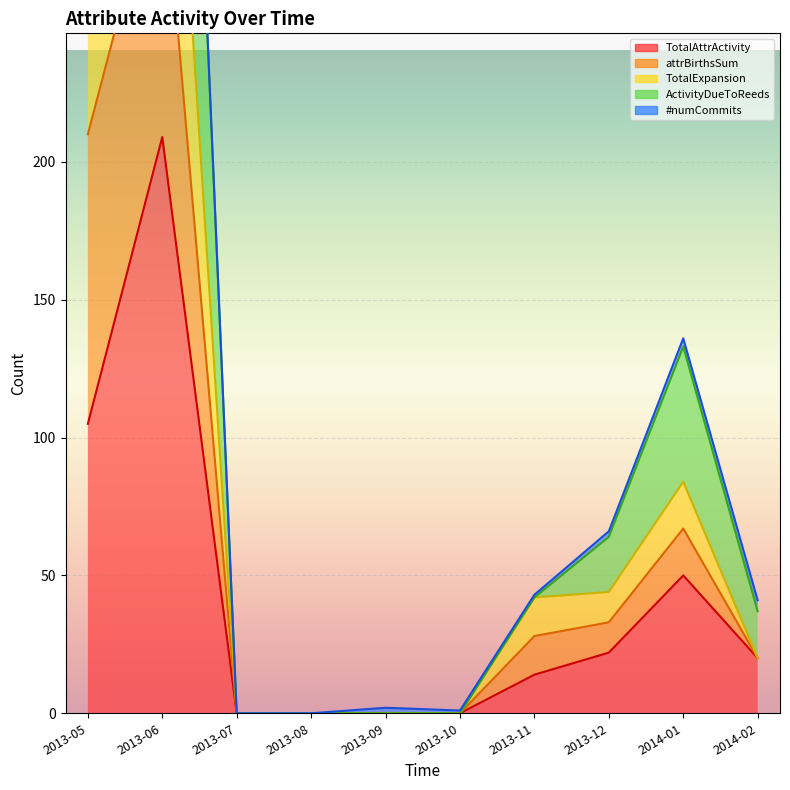

What is the difference between the ActivityDueToReeds values at 2013-07 and 2013-06?

627